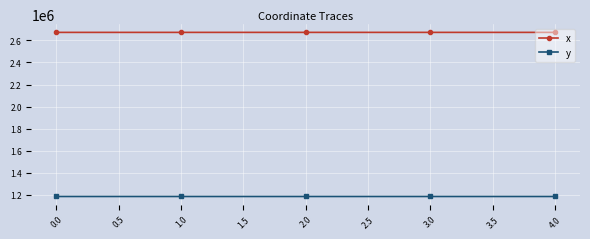

What is the label of the 5th point from the right?

0.0